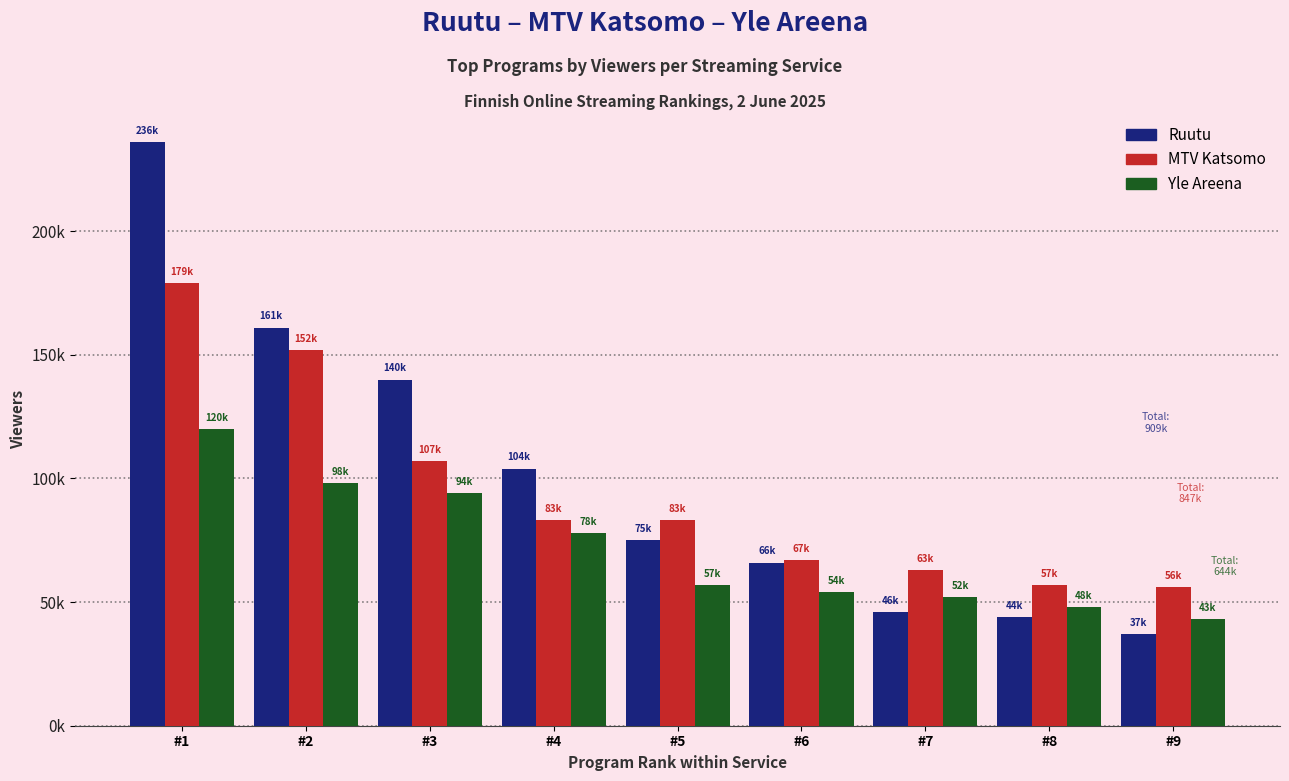

Reading left to right, transcribe all the data shown in this chart.

Ruutu: 236000	161000	140000	104000	75000	66000	46000	44000	37000
MTV Katsomo: 179000	152000	107000	83000	83000	67000	63000	57000	56000
Yle Areena: 120000	98000	94000	78000	57000	54000	52000	48000	43000